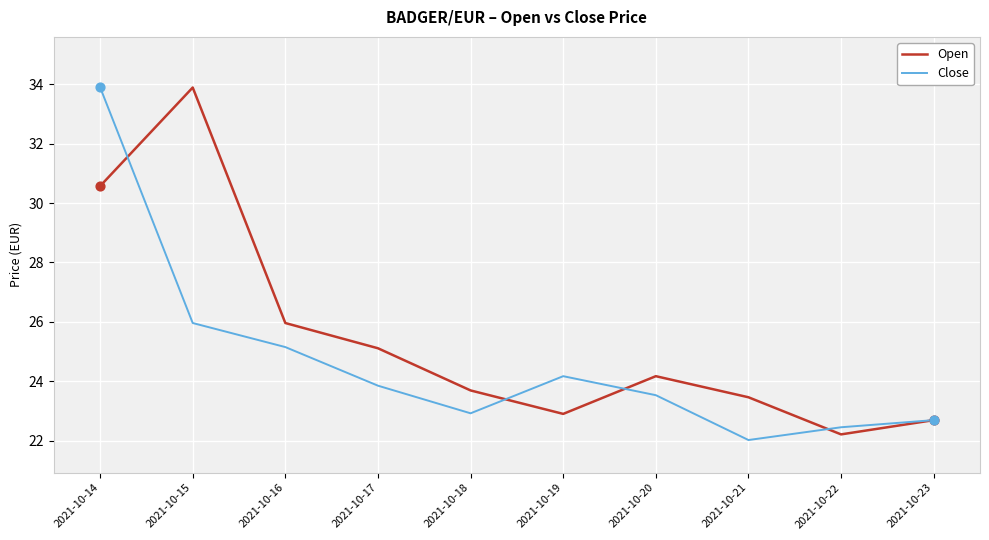

Is the value of Open at 2021-10-19 greater than the value of Close at 2021-10-16?

No